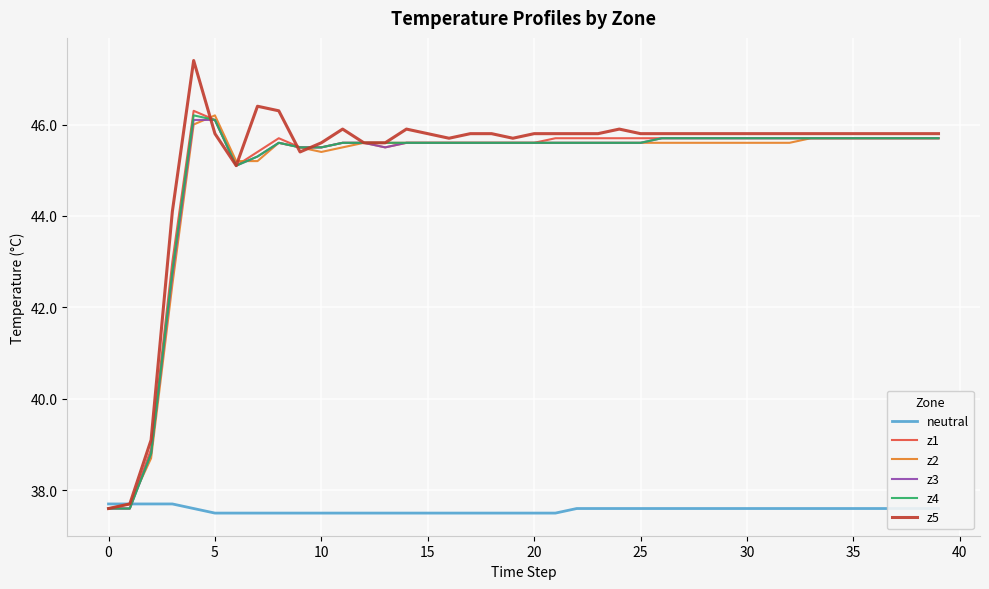

Reading right to left, list all the values displayed in this chart.

neutral: 37.6	37.6	37.6	37.6	37.6	37.6	37.6	37.6	37.6	37.6	37.6	37.6	37.6	37.6	37.6	37.6	37.6	37.6	37.5	37.5	37.5	37.5	37.5	37.5	37.5	37.5	37.5	37.5	37.5	37.5	37.5	37.5	37.5	37.5	37.5	37.6	37.7	37.7	37.7	37.7
z1: 45.7	45.7	45.7	45.7	45.7	45.7	45.7	45.7	45.7	45.7	45.7	45.7	45.7	45.7	45.7	45.7	45.7	45.7	45.7	45.6	45.6	45.6	45.6	45.6	45.6	45.6	45.6	45.6	45.6	45.5	45.5	45.7	45.4	45.1	46.1	46.3	43.0	38.9	37.6	37.6
z2: 45.7	45.7	45.7	45.7	45.7	45.7	45.7	45.6	45.6	45.6	45.6	45.6	45.6	45.6	45.6	45.6	45.6	45.6	45.6	45.6	45.6	45.6	45.6	45.6	45.6	45.6	45.5	45.6	45.5	45.4	45.5	45.6	45.2	45.2	46.2	46.0	42.5	38.7	37.7	37.6
z3: 45.7	45.7	45.7	45.7	45.7	45.7	45.7	45.7	45.7	45.7	45.7	45.7	45.7	45.7	45.6	45.6	45.6	45.6	45.6	45.6	45.6	45.6	45.6	45.6	45.6	45.6	45.5	45.6	45.6	45.5	45.5	45.6	45.3	45.1	46.1	46.1	42.7	38.8	37.6	37.6
z4: 45.7	45.7	45.7	45.7	45.7	45.7	45.7	45.7	45.7	45.7	45.7	45.7	45.7	45.7	45.6	45.6	45.6	45.6	45.6	45.6	45.6	45.6	45.6	45.6	45.6	45.6	45.6	45.6	45.6	45.5	45.5	45.6	45.3	45.1	46.1	46.2	42.8	38.8	37.6	37.6
z5: 45.8	45.8	45.8	45.8	45.8	45.8	45.8	45.8	45.8	45.8	45.8	45.8	45.8	45.8	45.8	45.9	45.8	45.8	45.8	45.8	45.7	45.8	45.8	45.7	45.8	45.9	45.6	45.6	45.9	45.6	45.4	46.3	46.4	45.1	45.8	47.4	44.1	39.1	37.7	37.6